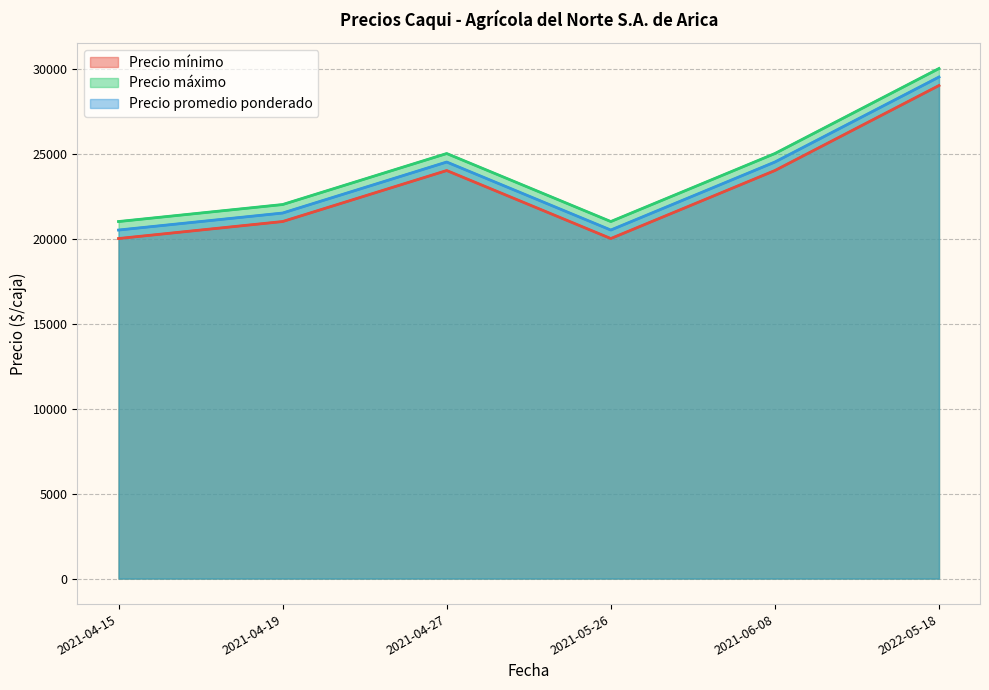

Which category has the lowest value across all series?

2021-04-15